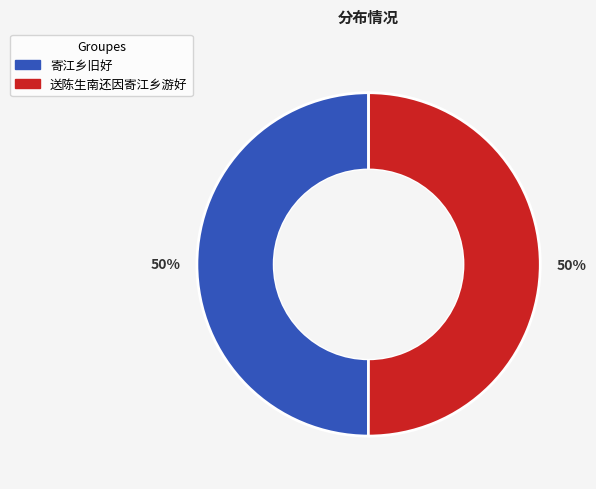

Approximately how many times larger is the value at 寄江乡旧好 compared to 送陈生南还因寄江乡游好?

1.0